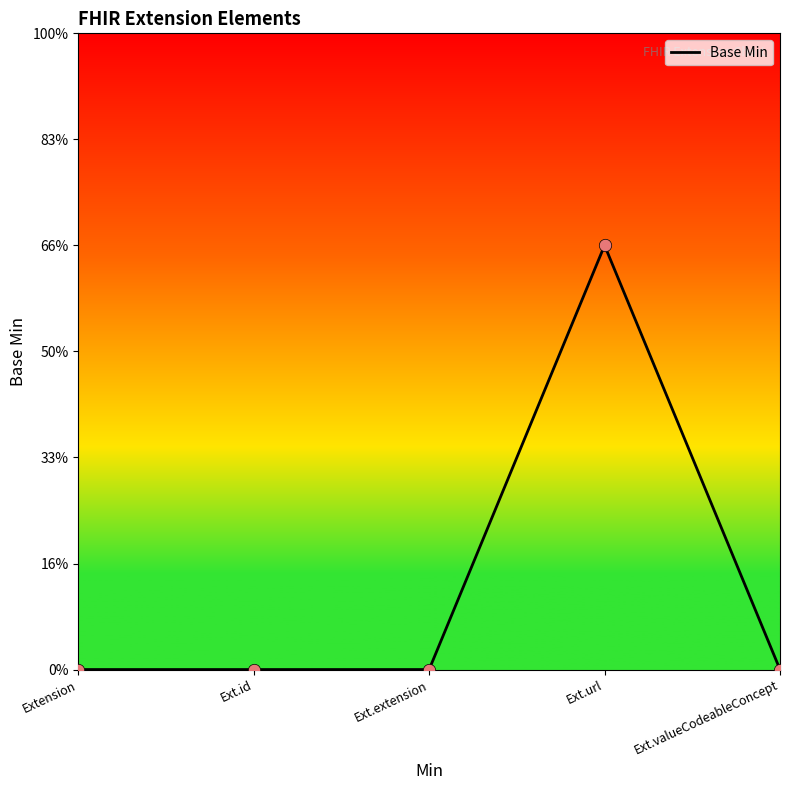

Between Extension.valueCodeableConcept and Extension.id, which is larger?

Extension.valueCodeableConcept